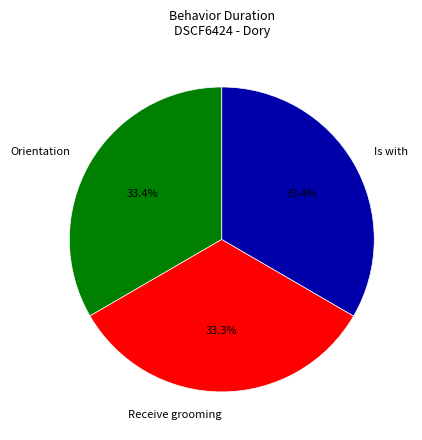

Is there any slice that represents more than half of the pie?

No